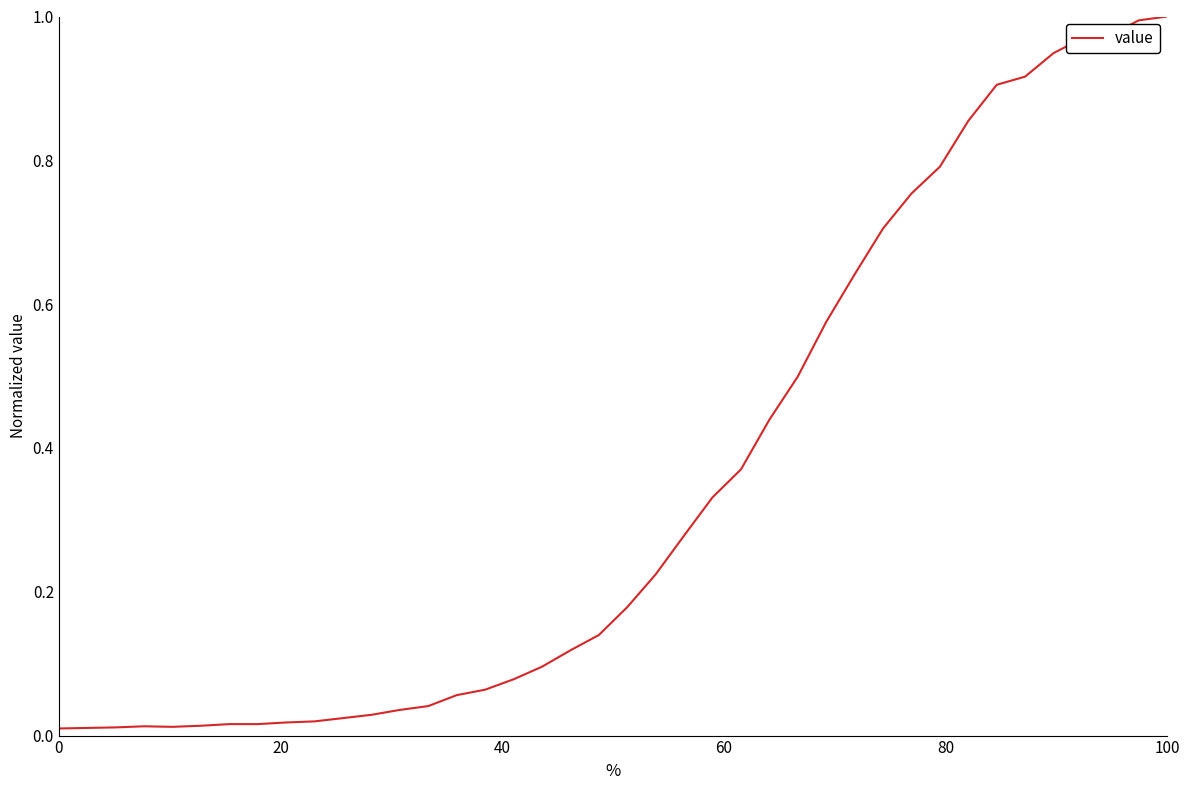

What is the maximum value shown in the chart?

1.0